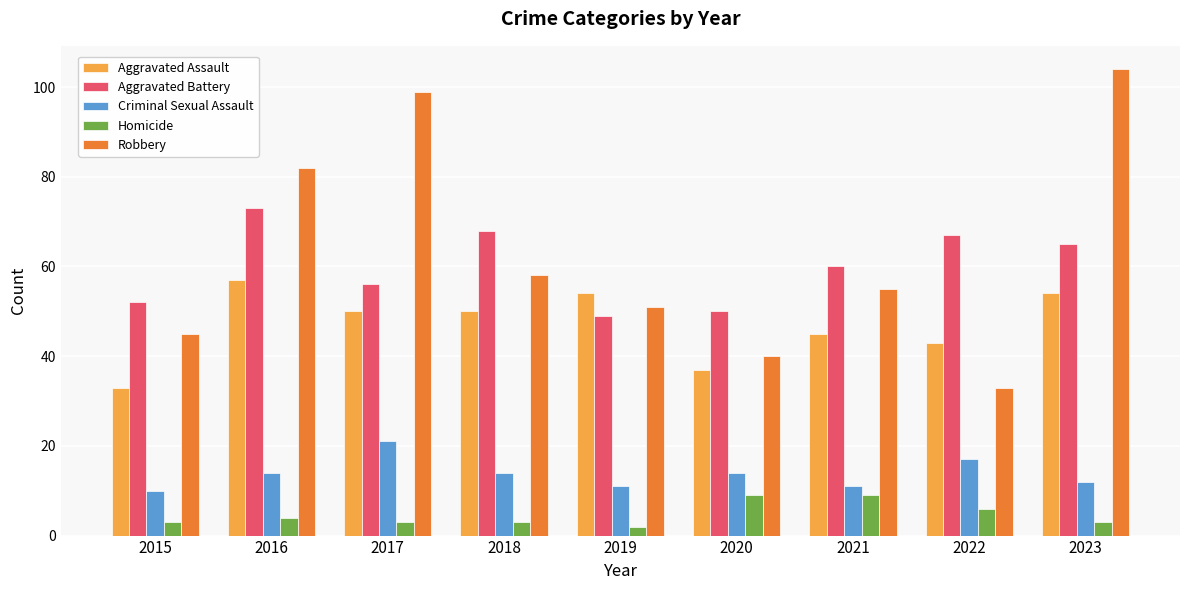

At 2023, list the series in order from largest to smallest.

Robbery, Aggravated Battery, Aggravated Assault, Criminal Sexual Assault, Homicide